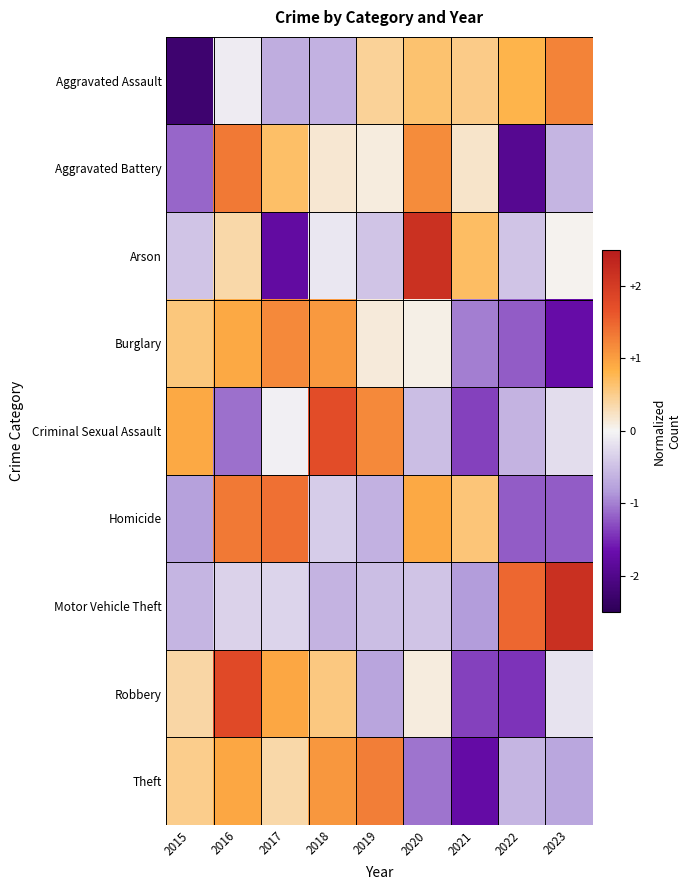

At 2017, list the series in order from smallest to largest.

Arson, Aggravated Assault, Motor Vehicle Theft, Criminal Sexual Assault, Theft, Aggravated Battery, Robbery, Burglary, Homicide